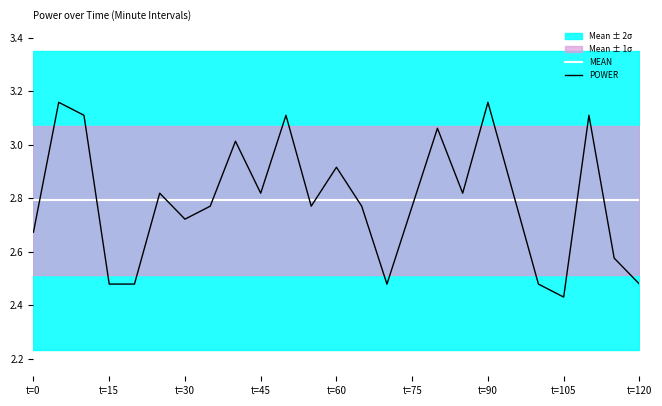

After their last crossing, which series has the higher values: POWER or MEAN?

MEAN